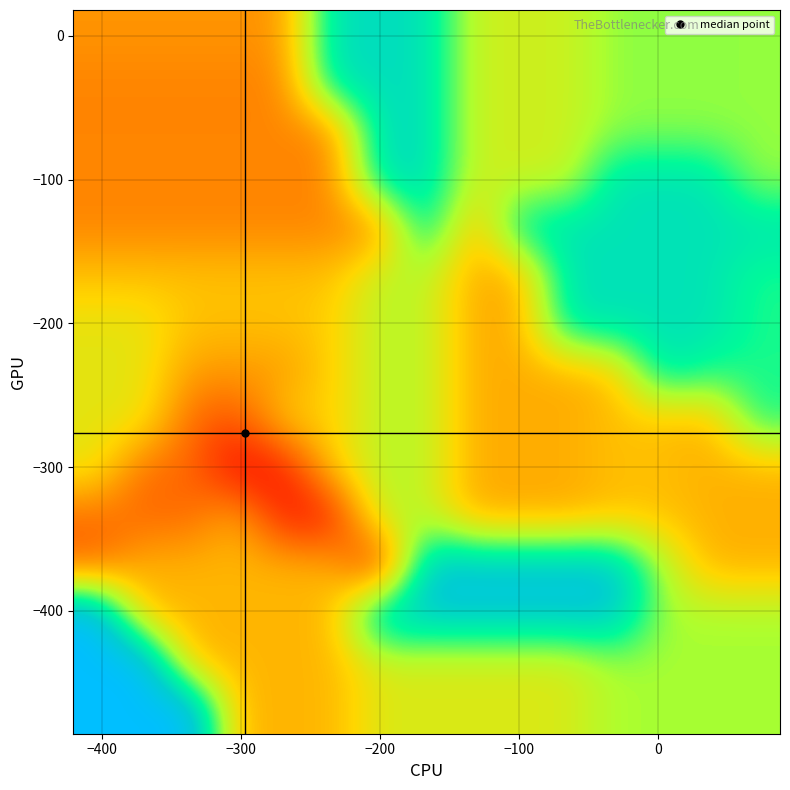

What is the maximum value shown in the chart?

1235.2